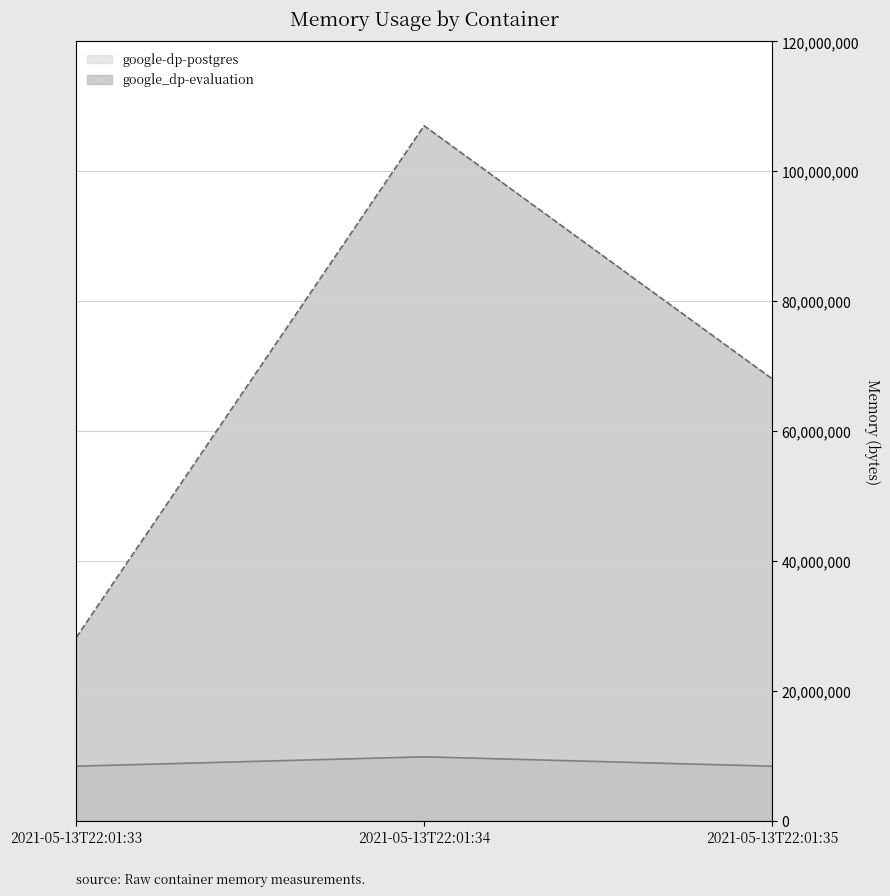

Rank the series by their maximum value, from lowest to highest.

google-dp-postgres, google_dp-evaluation